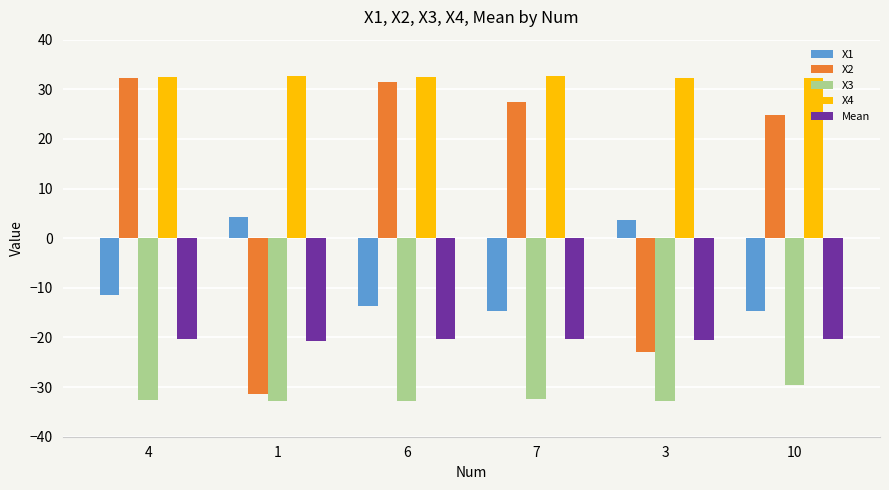

Rank the series by their average value, from lowest to highest.

X3, Mean, X1, X2, X4